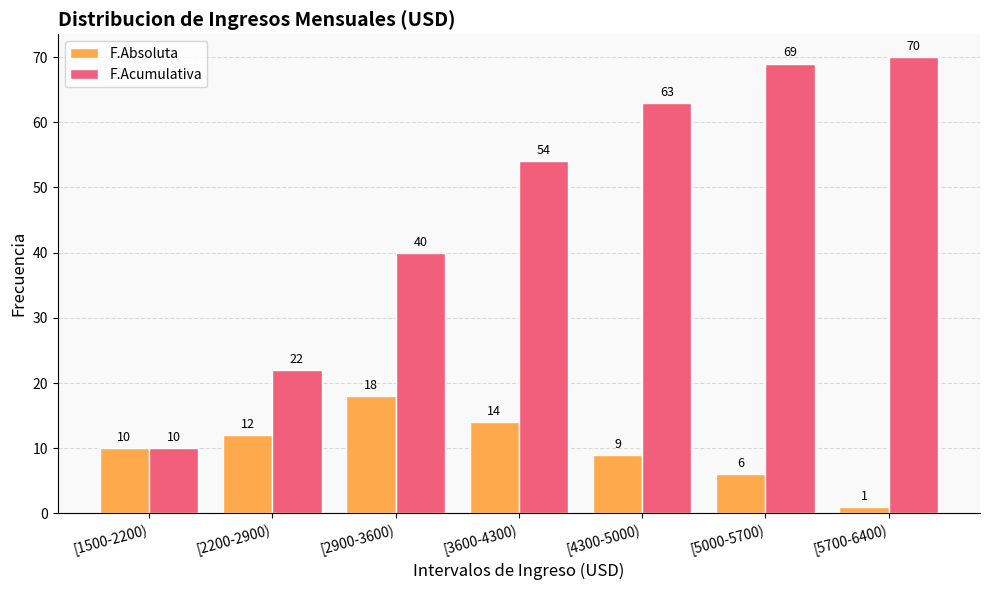

What is the highest value of the F.Acumulativa series?

70